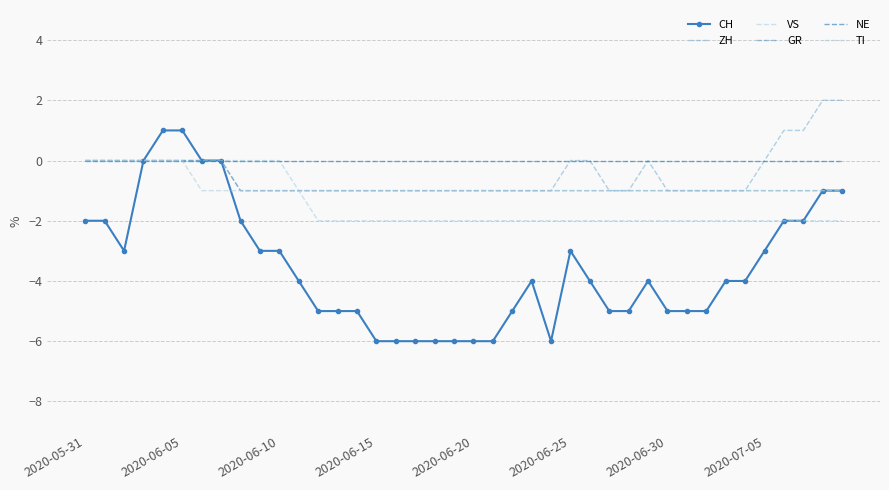

True or false: ZH and GR intersect in this chart.

False